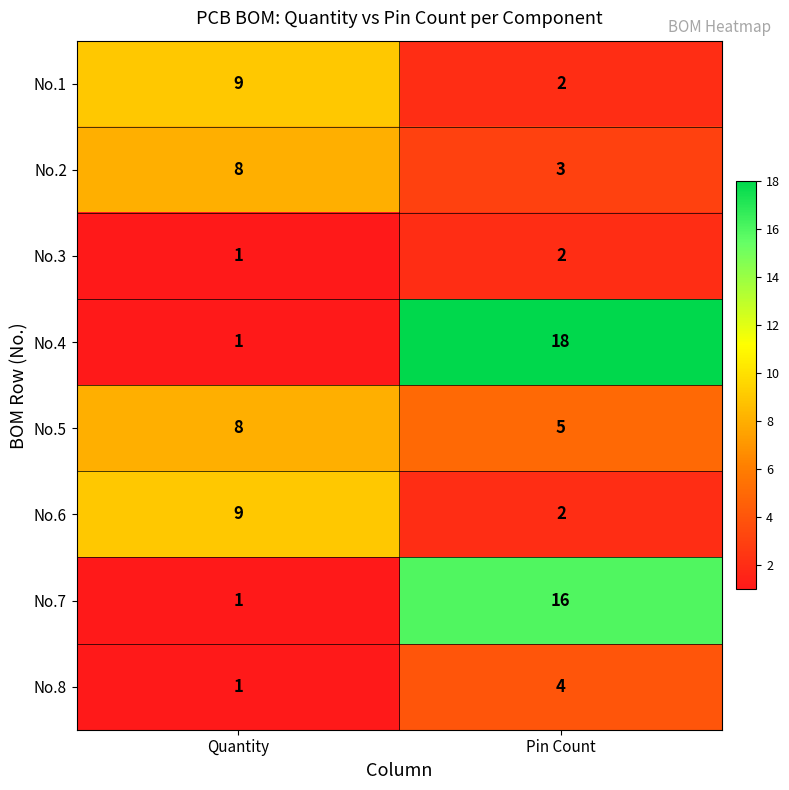

What is the spread (max minus min) of values at Quantity?

8